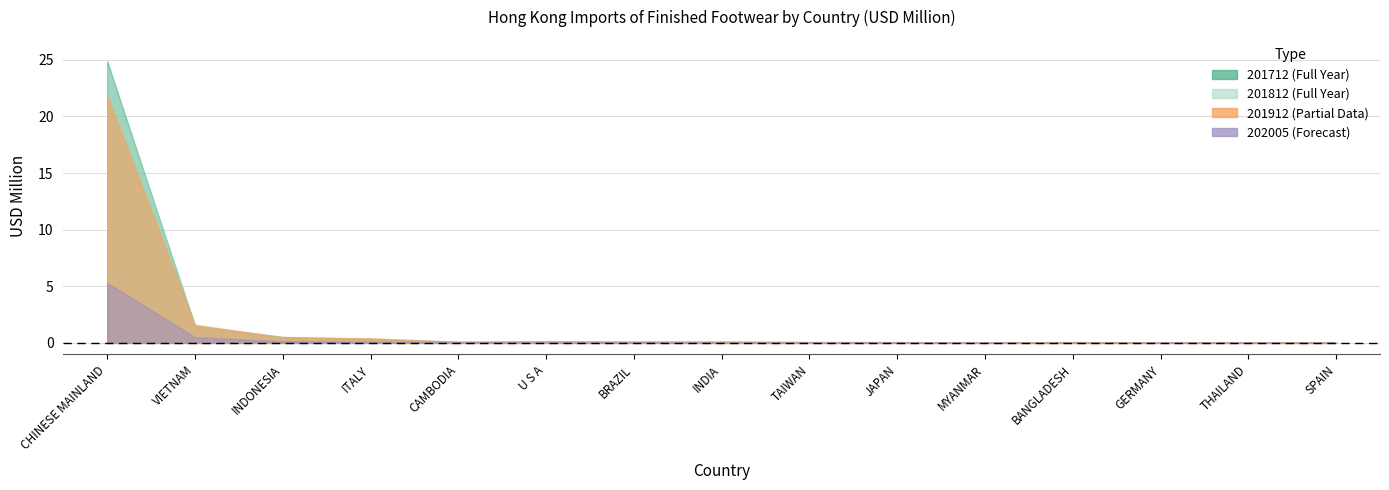

What is the difference between the second highest and minimum values in the 201812 series?

1.6